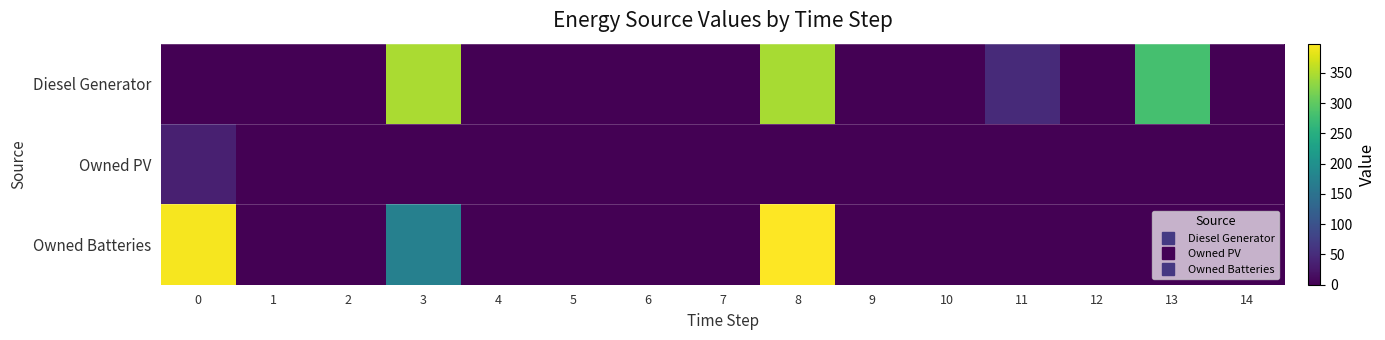

What is the total value across all series at 0?

428